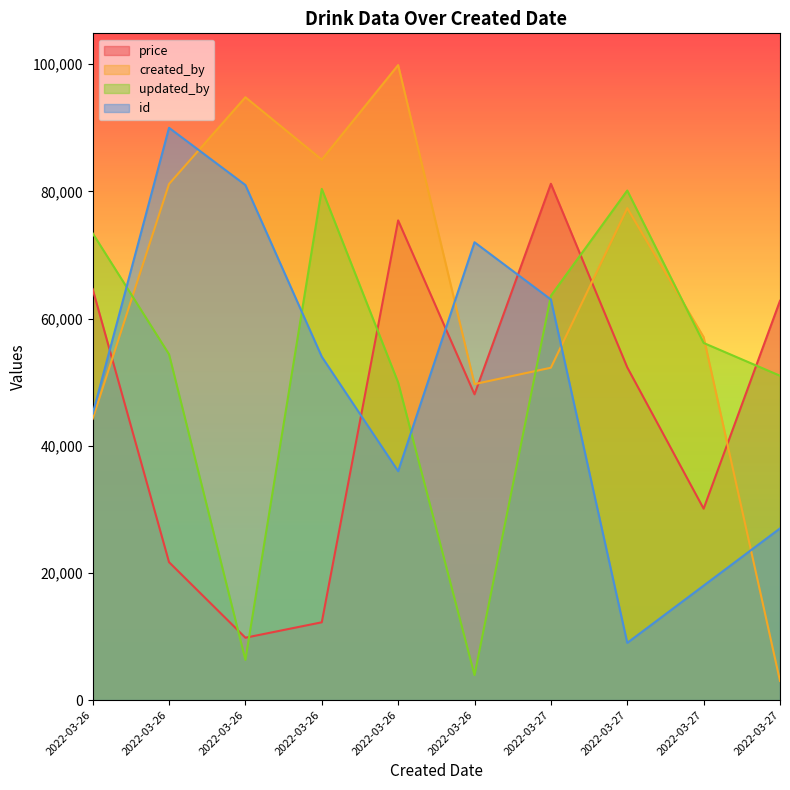

How many lines are shown in the chart?

4